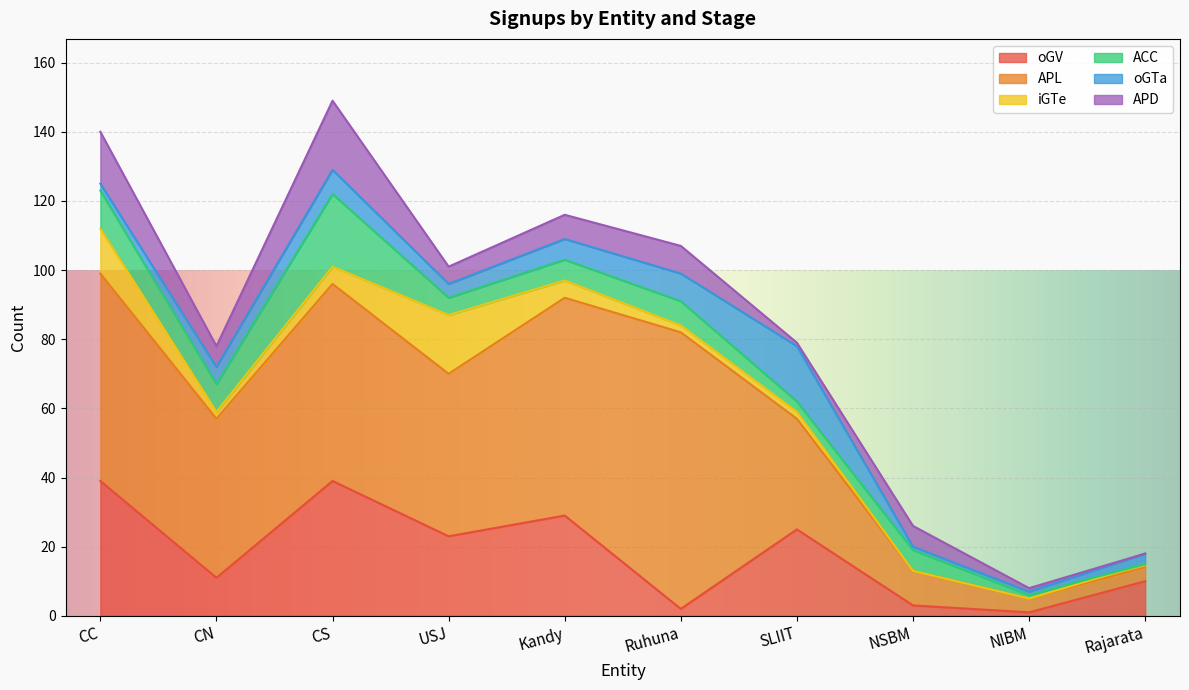

Rank the series by their maximum value, from highest to lowest.

APL, oGV, ACC, APD, iGTe, oGTa